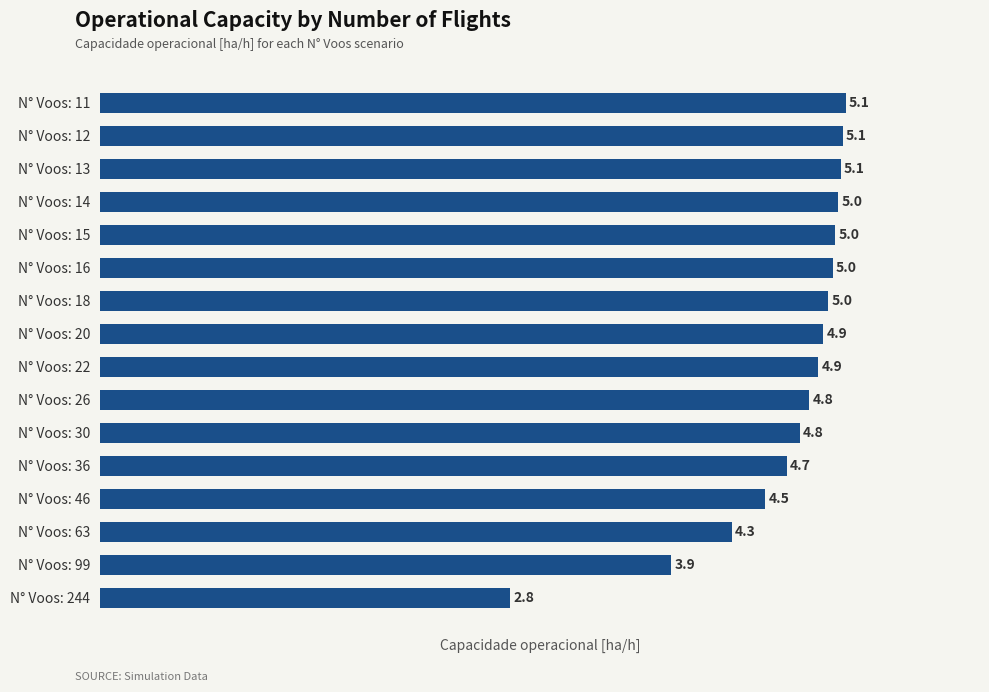

What is the maximum value shown in the chart?

5.1